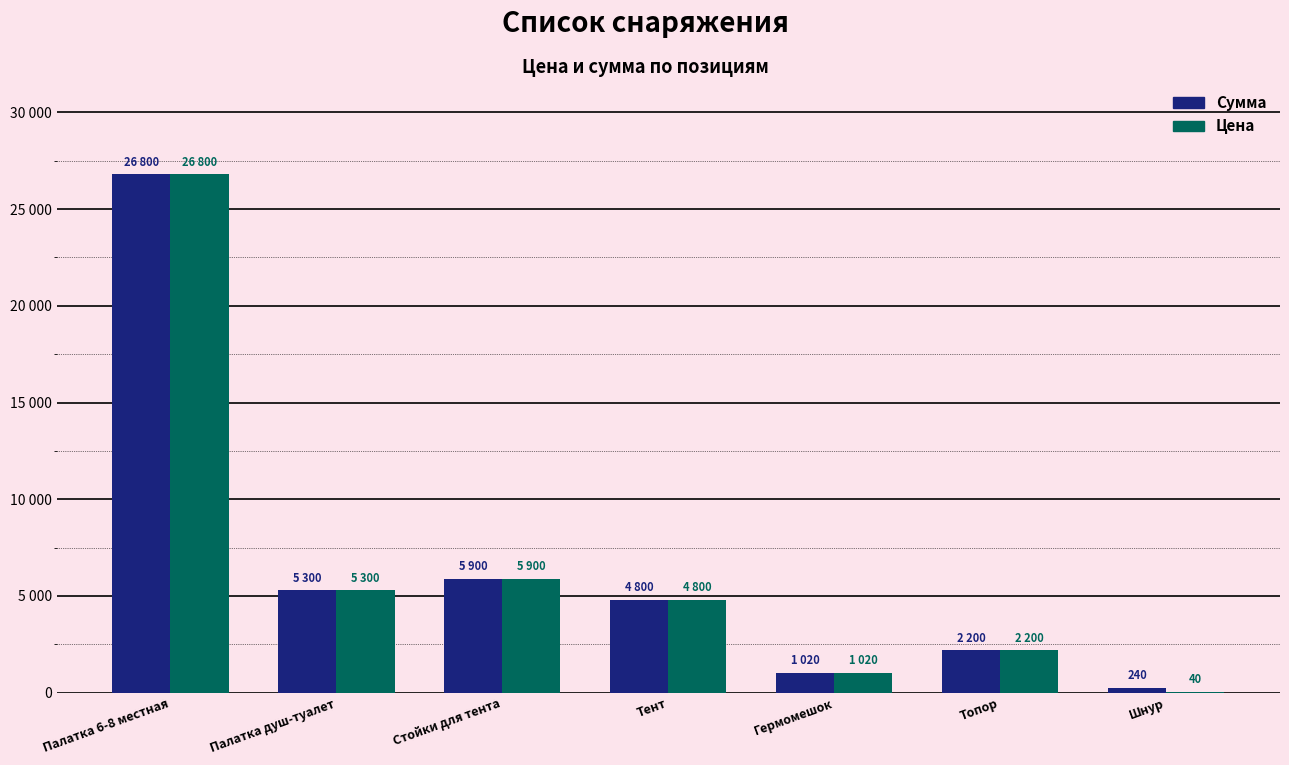

Are the bars grouped side by side (vs. stacked)?

Yes